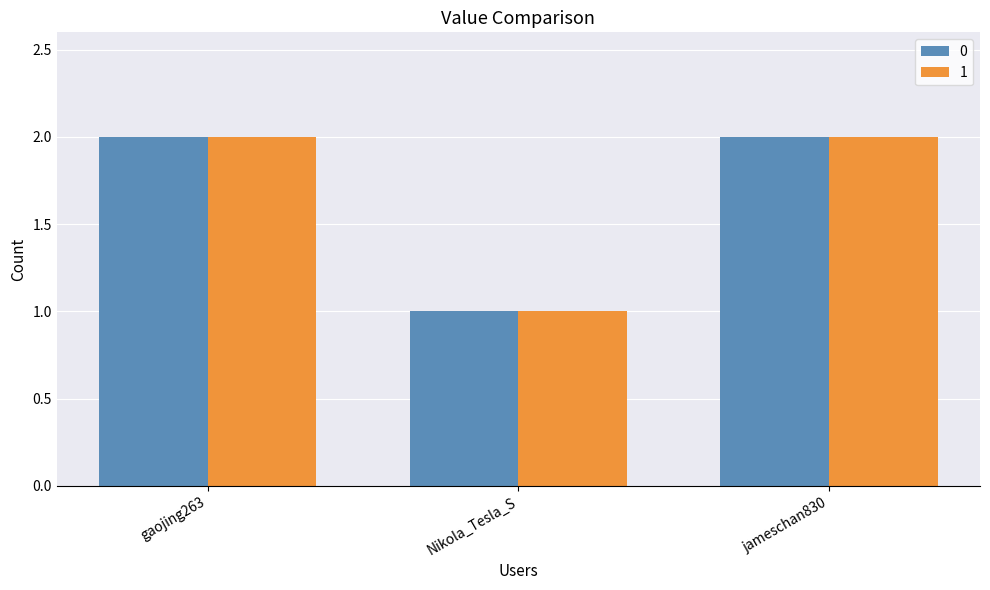

Which category has the lowest value across all series?

Nikola_Tesla_S